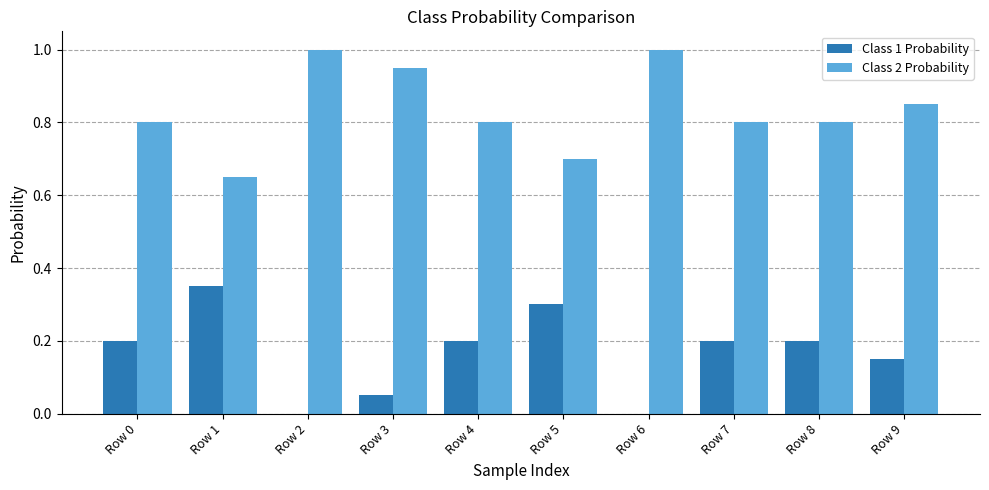

What is the highest value of the Class 2 Probability series?

1.0